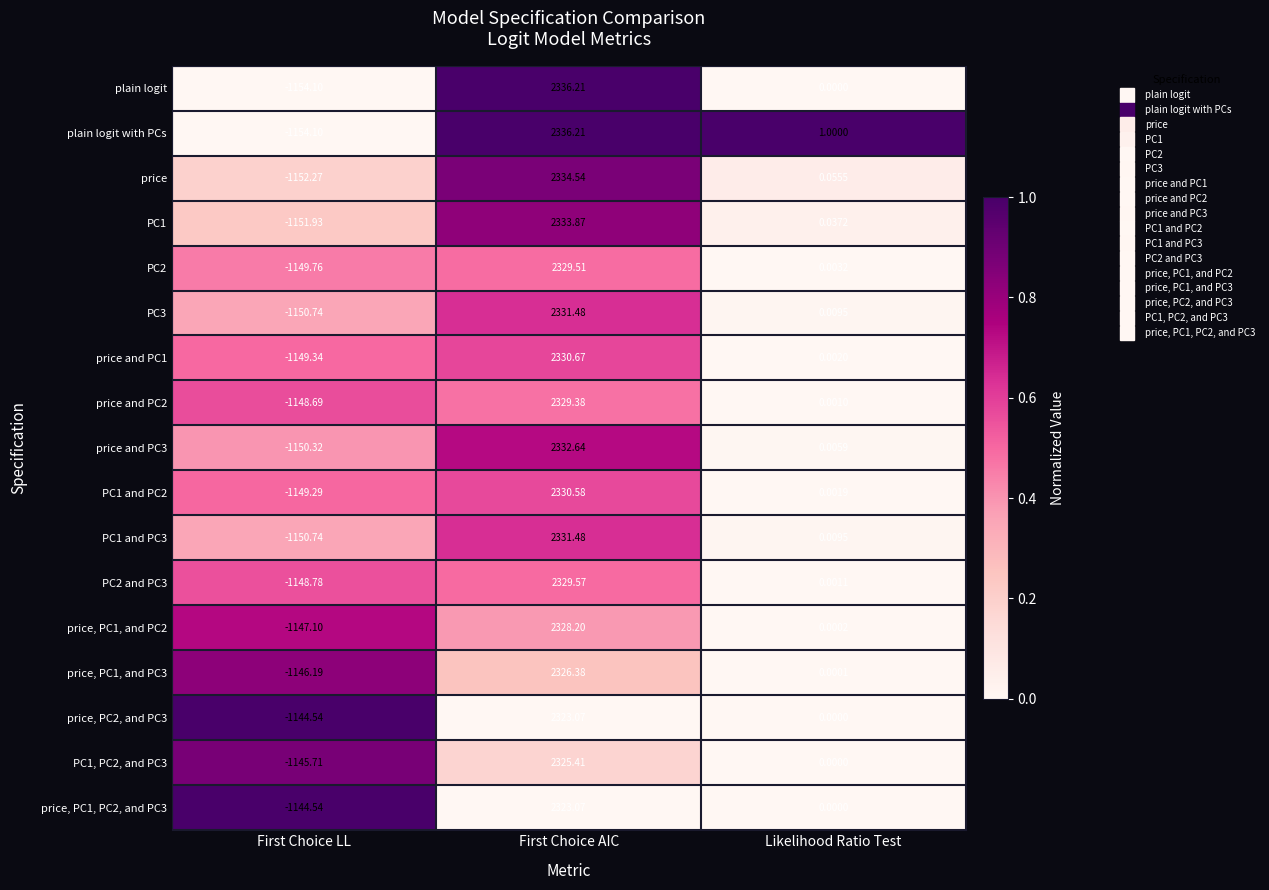

At which category is the sum across all series the highest?

First Choice AIC